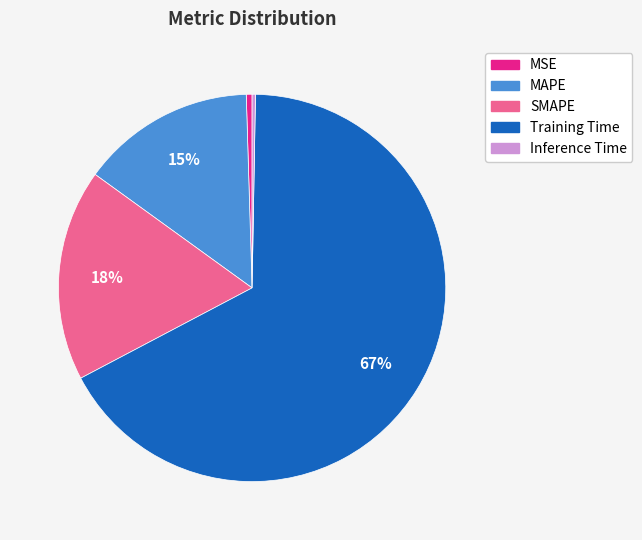

To the nearest percent, what is the difference between the SMAPE and Training Time slice percentages?

49%